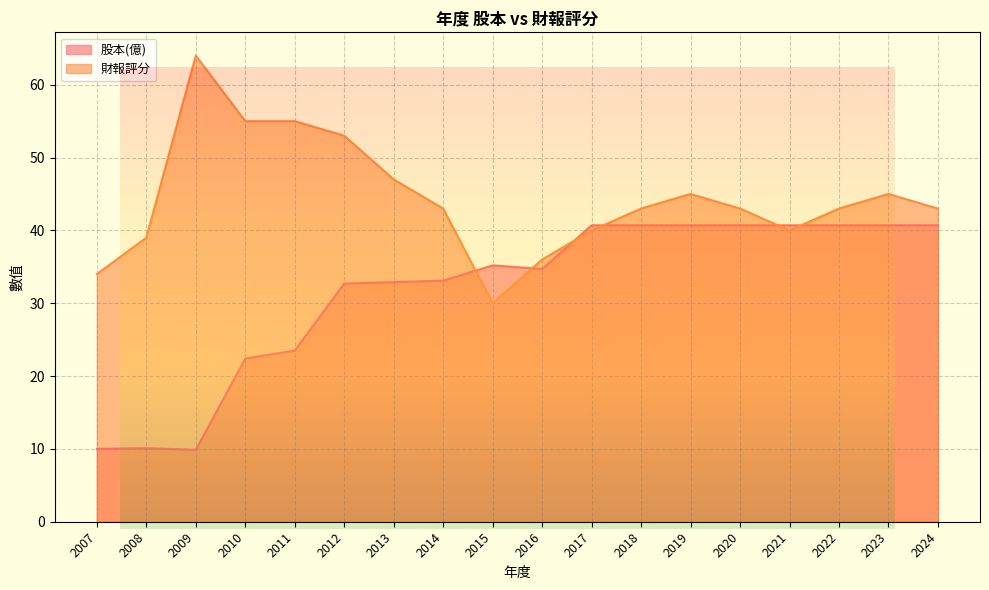

What is the difference between the maximum and second lowest values in the 股本(億) series?

30.7